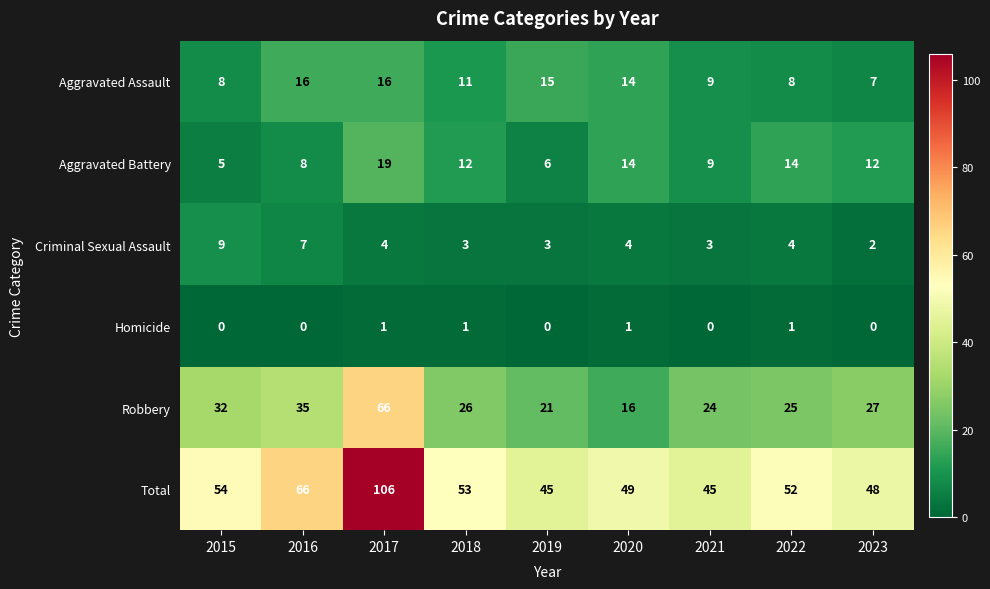

Which label corresponds to the largest value in the chart?

2017